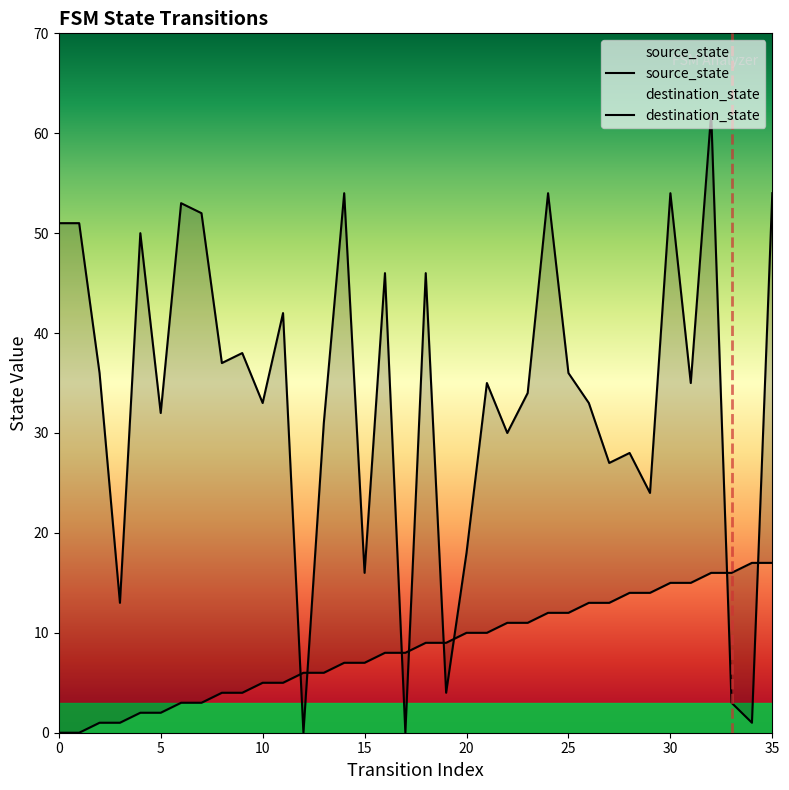

What is the sum of the destination_state values at 32 and 6?

115